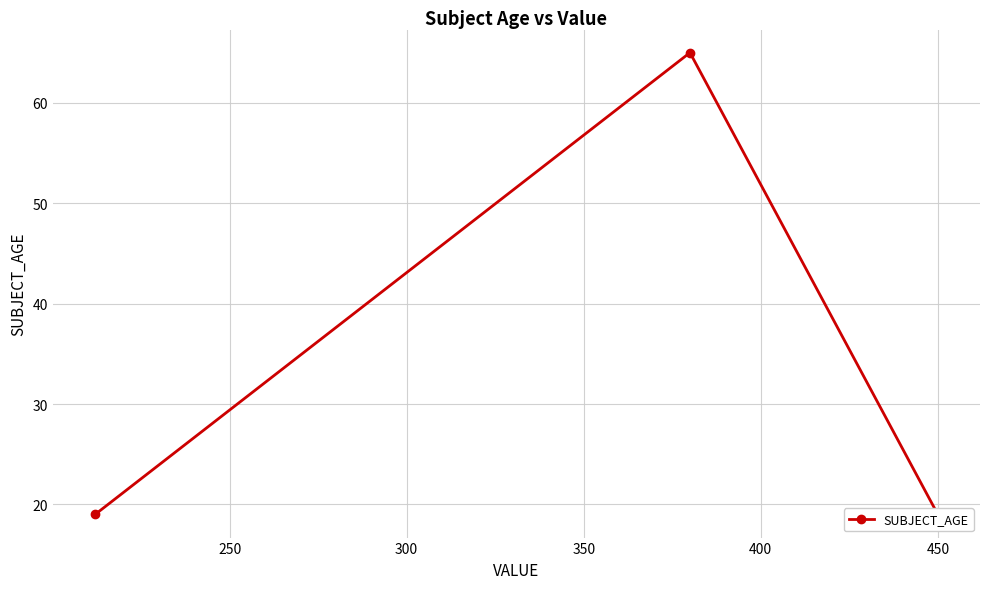

What is the value of the 3rd point from the left?

19